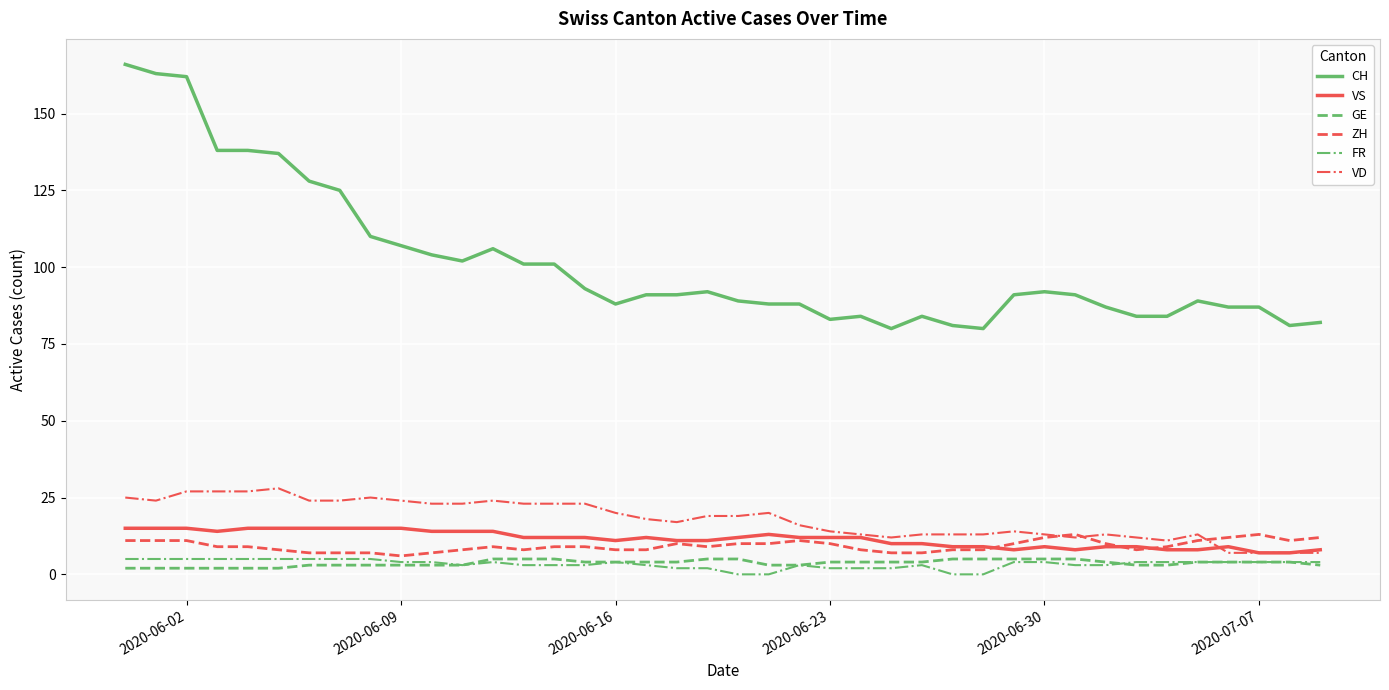

Which series has the largest total across all categories?

CH